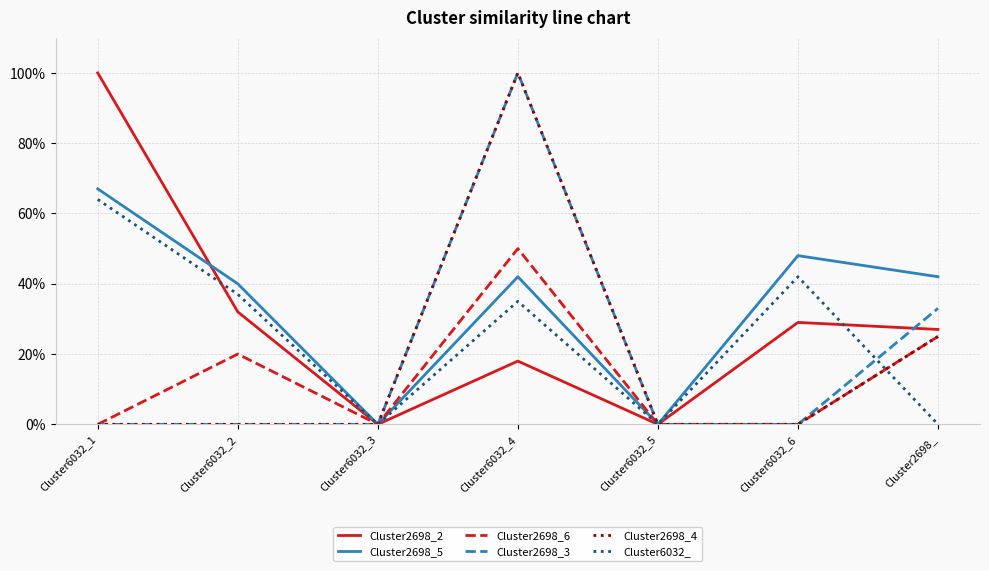

How many Cluster2698_6 values are between 0 and 1?

7